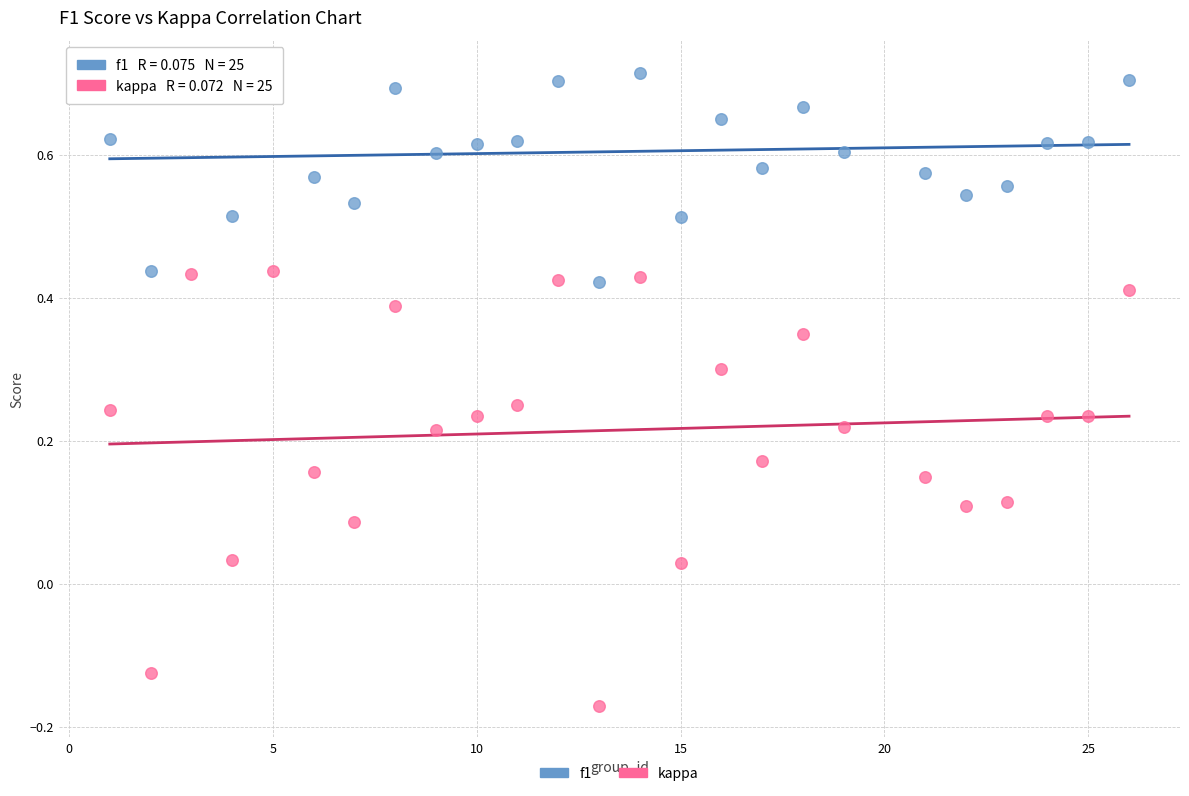

Across all data points, what is the range of X values (max minus min)?

25.0